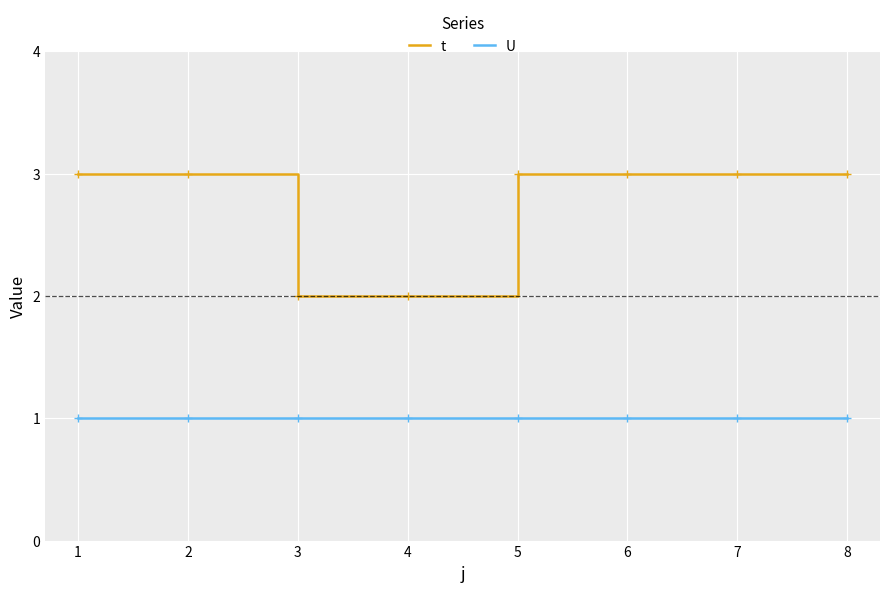

Is the value of t at 6 greater than the value of U at 2?

Yes